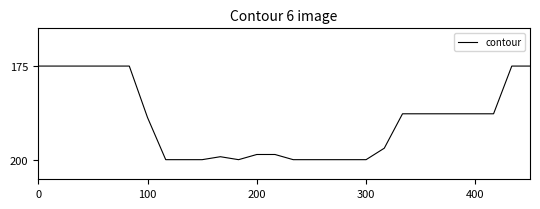

Reading right to left, extract all data points from this chart.

175.0	175.0	187.6	187.6	187.6	187.6	187.6	187.6	196.8	199.8	199.8	199.8	199.8	199.8	198.4	198.4	199.8	199.0	199.8	199.8	199.8	188.6	175.0	175.0	175.0	175.0	175.0	175.0